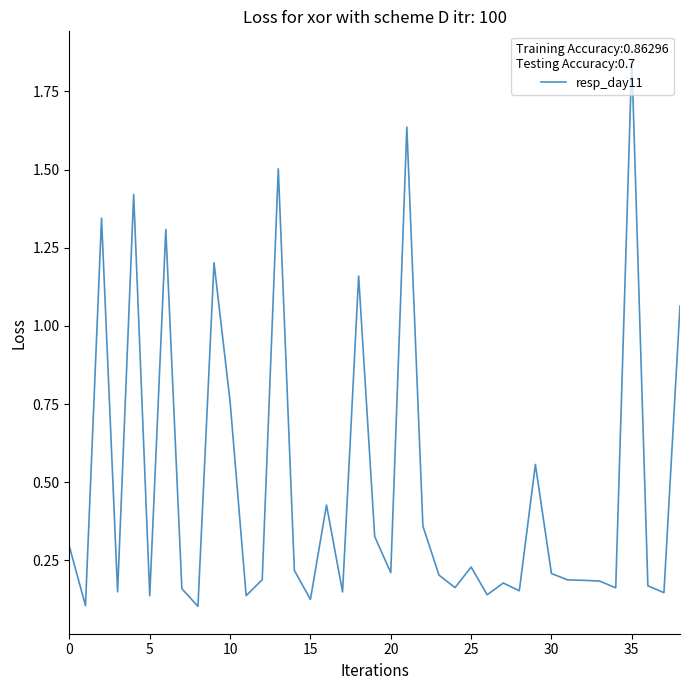

What is the value of the 15th point from the left?

0.2